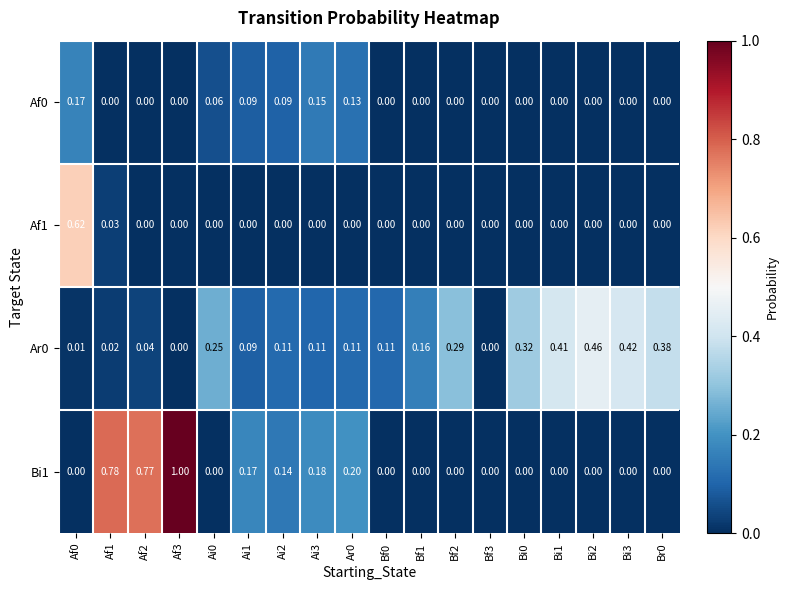

How many data points in Ar0 are above 0?

16